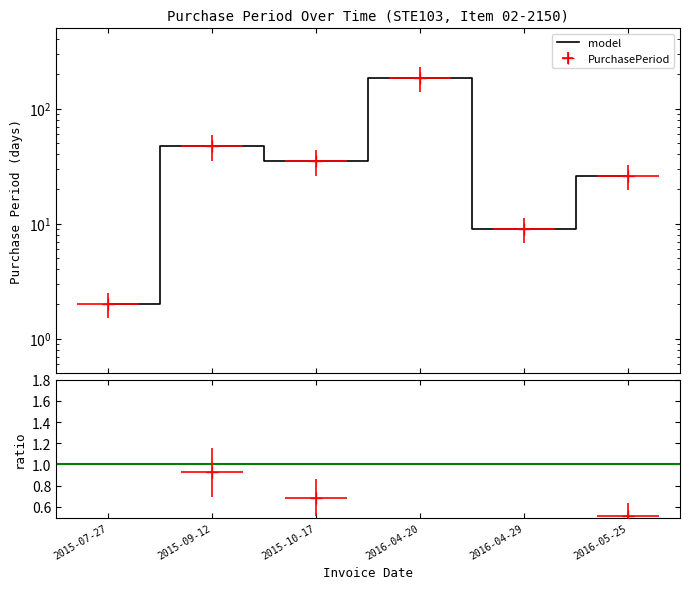

True or false: there are more than 0 points higher than both neighbors.

True